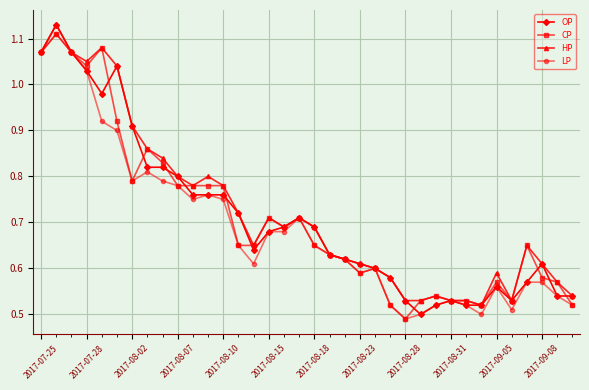

At how many categories does at least one series exceed 0?

36